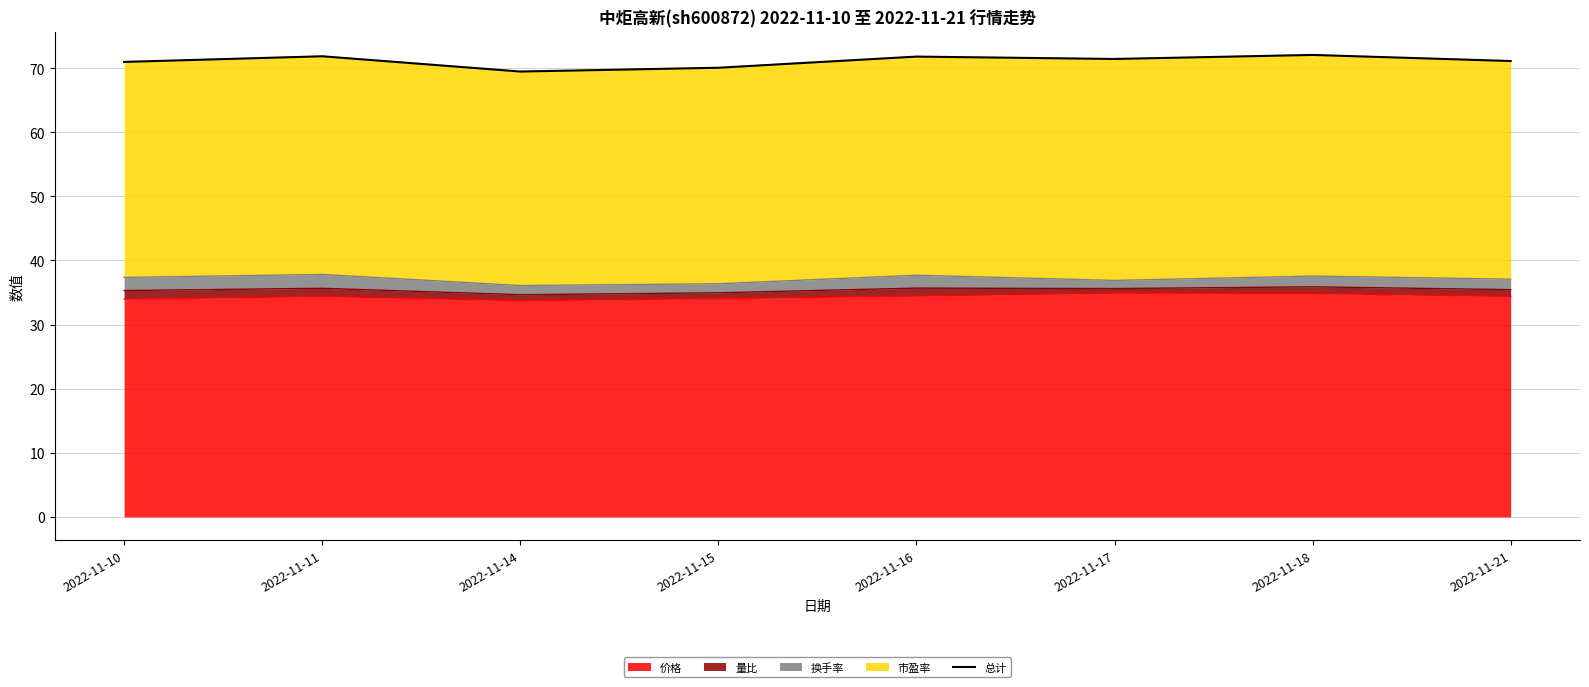

At which label is the value closest to 70?

2022-11-15